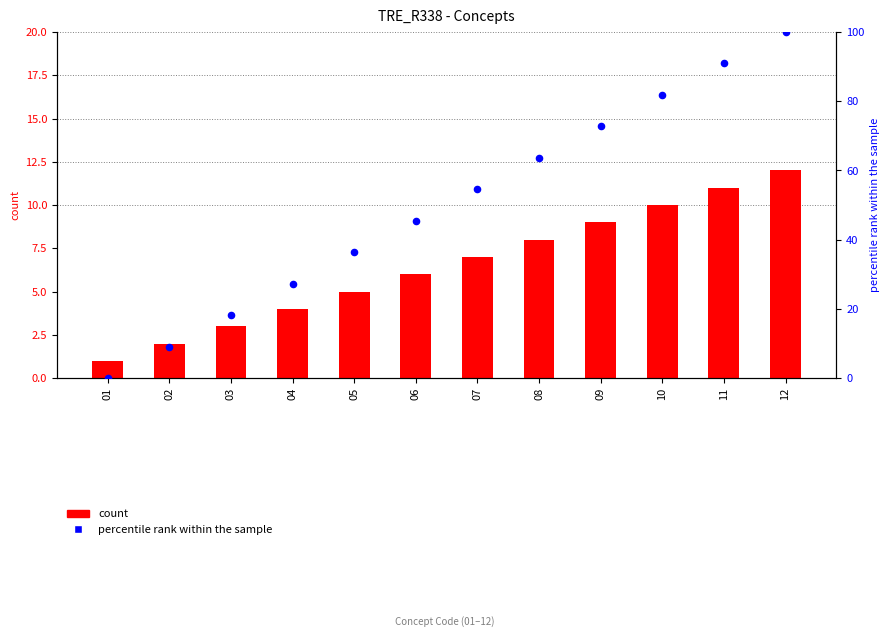

At how many categories does at least one series exceed 3?

11